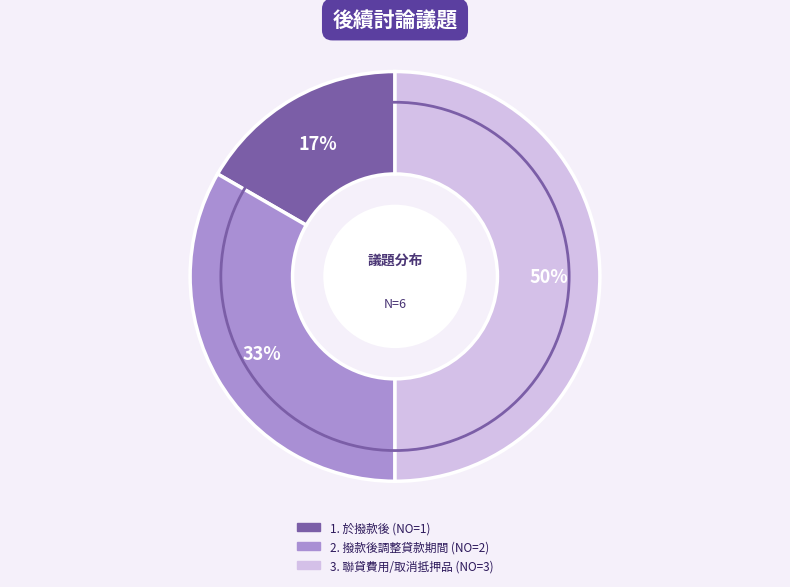

To the nearest percent, what is the difference between the largest and smallest slice percentages?

33%